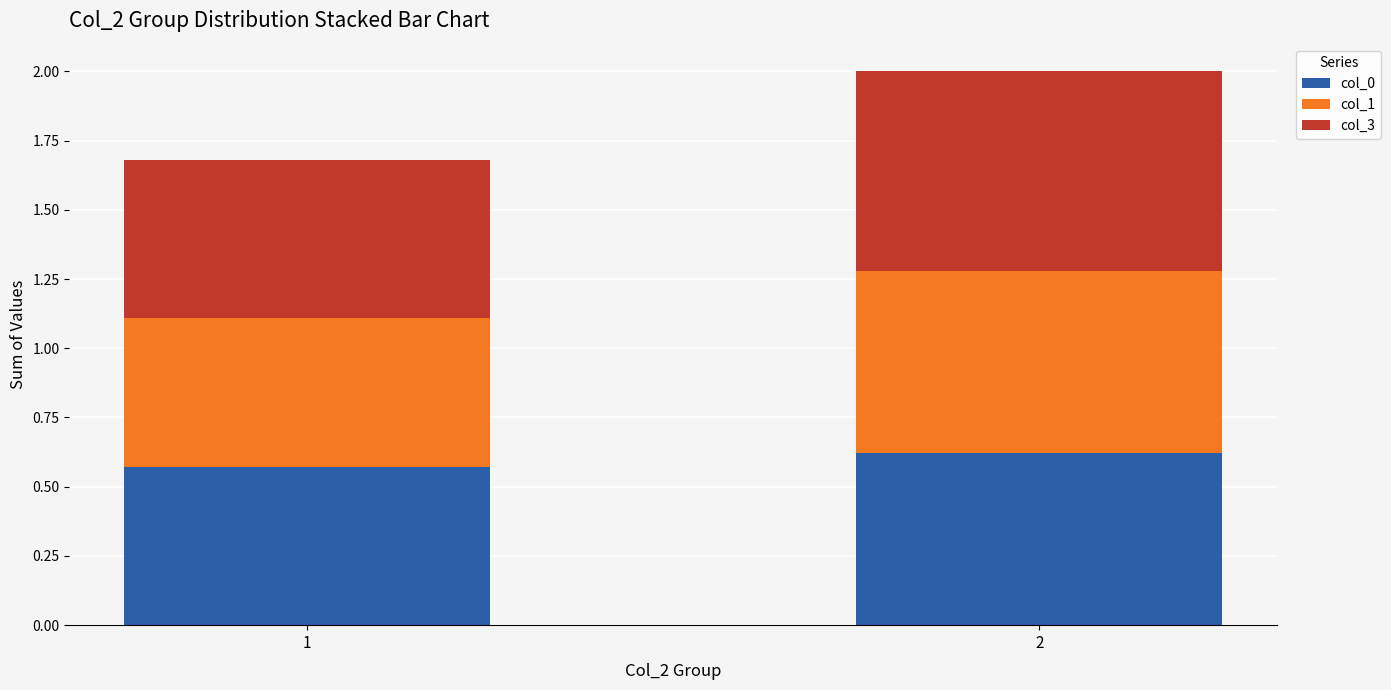

What is the sum of all col_0 values?

1.2